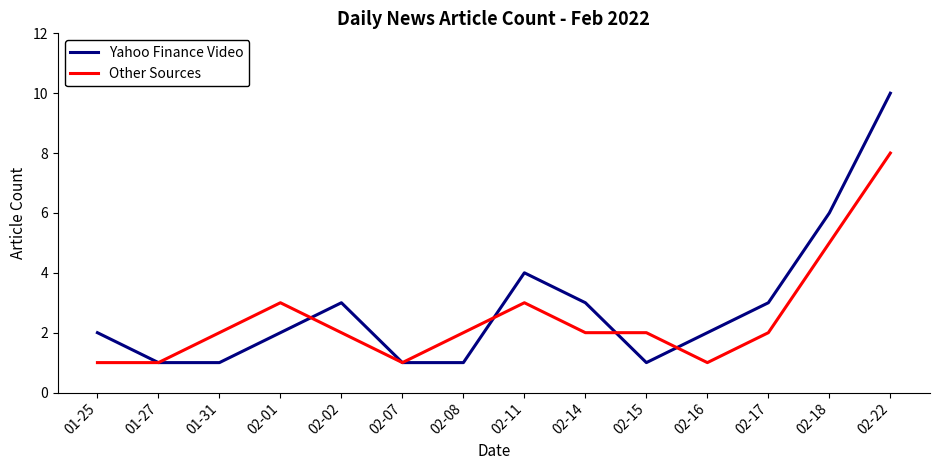

What is the difference between the Other Sources values at 02-22 and 01-25?

7